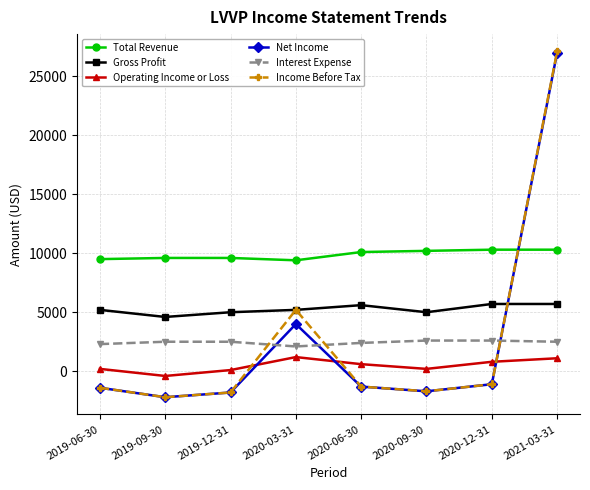

What is the difference between the Operating Income or Loss values at 2020-12-31 and 2020-09-30?

600